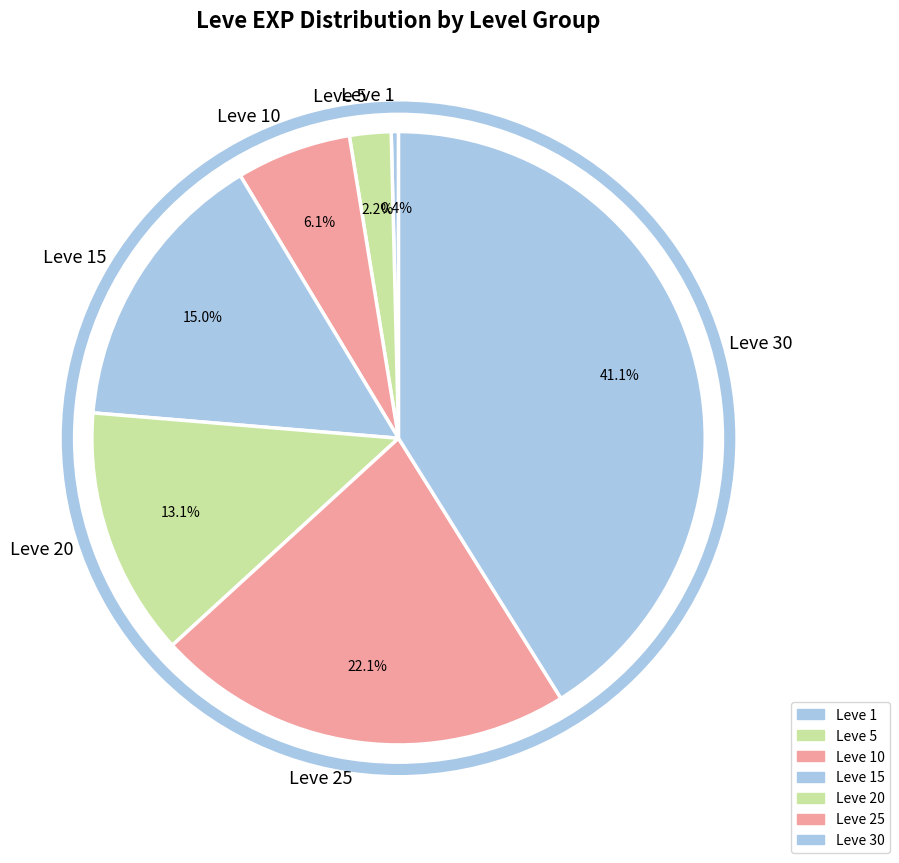

To the nearest percent, what percentage of the pie is Leve 25?

22%